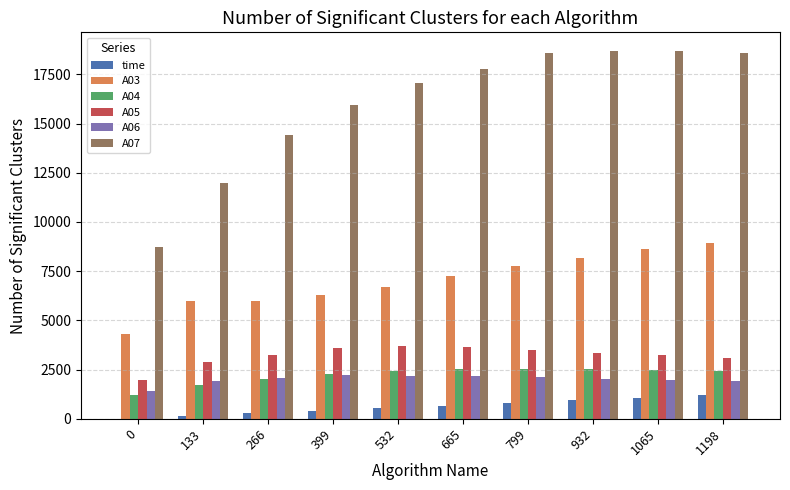

Between 532 and 1065, which series saw the biggest shift?

A03